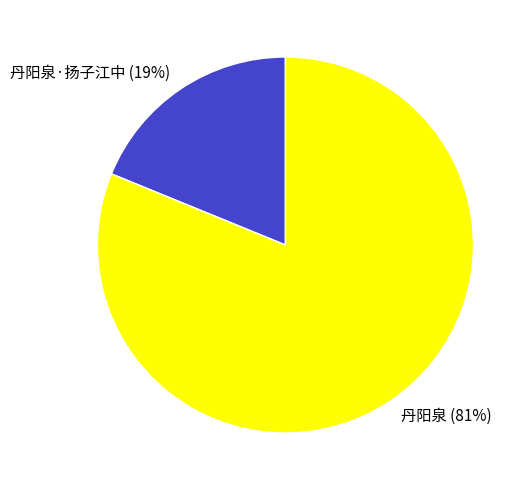

Approximately how many times larger is the value at 丹阳泉 (81%) compared to 丹阳泉·扬子江中 (19%)?

4.3